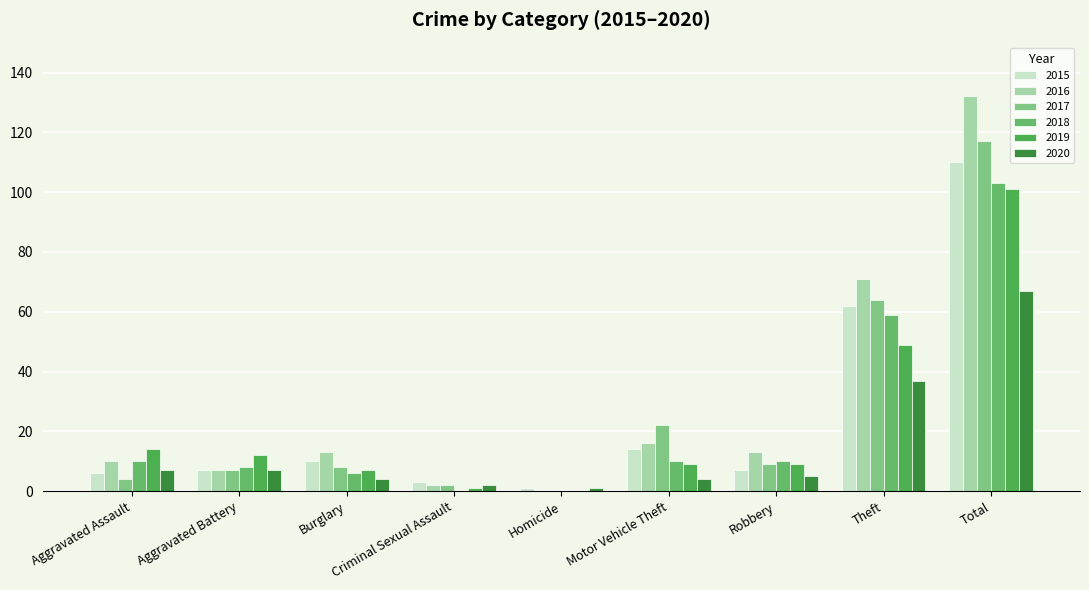

List the series in order of their peak value, highest first.

2016, 2017, 2015, 2018, 2019, 2020